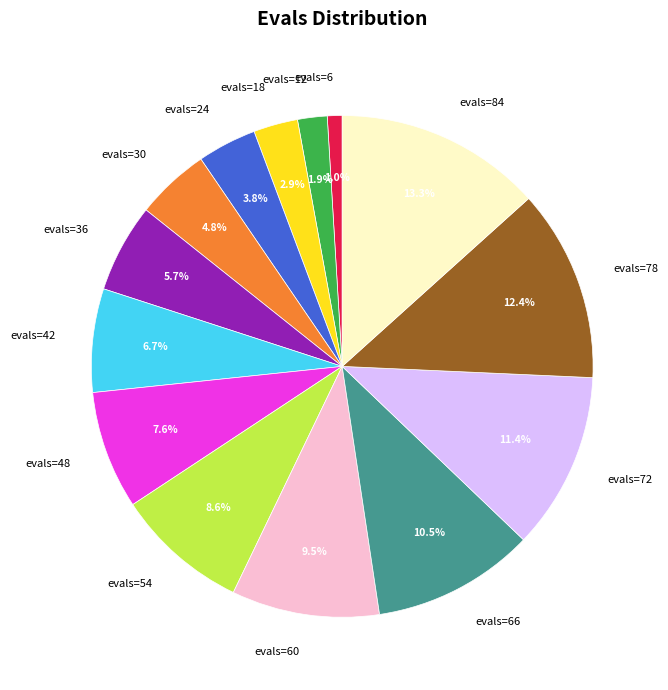

To the nearest percent, what is the difference between the largest and smallest slice percentages?

12%